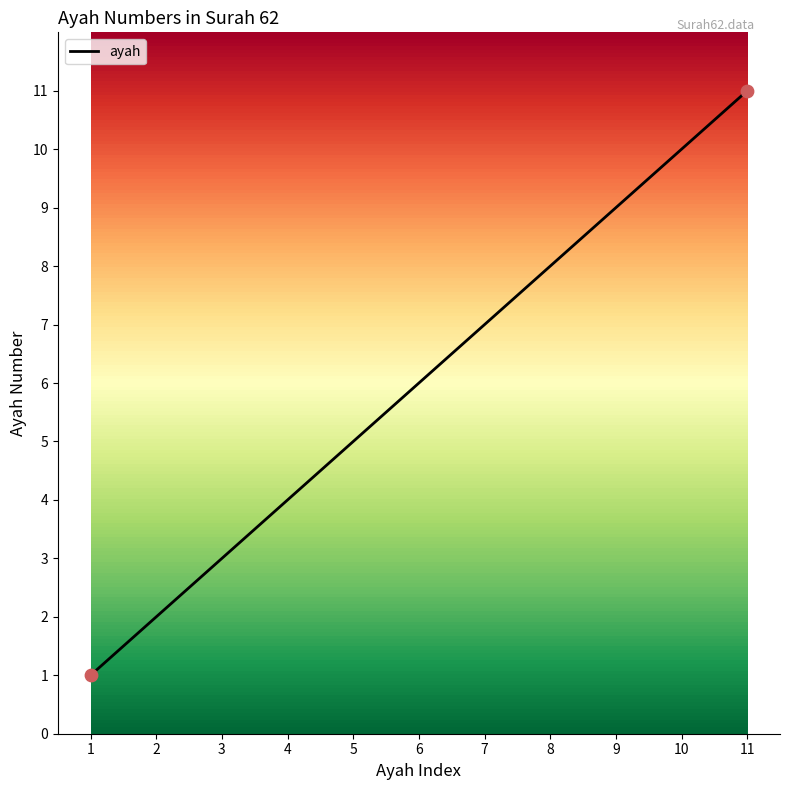

Between 11 and 4, which is larger?

11